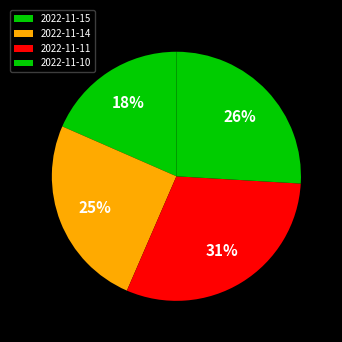

Is there any slice that represents more than half of the pie?

No